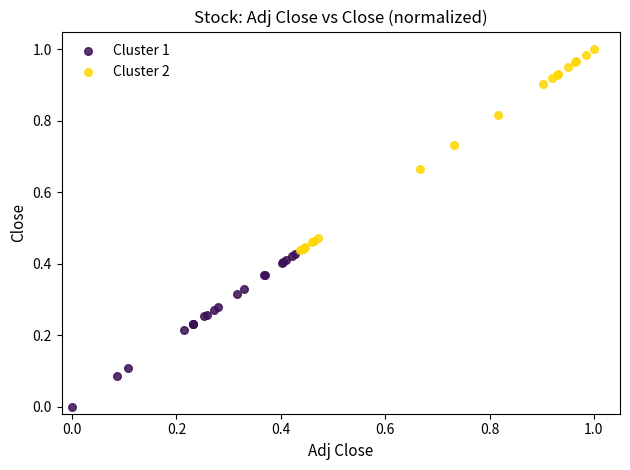

Which series contains the highest Y value?

Cluster 2